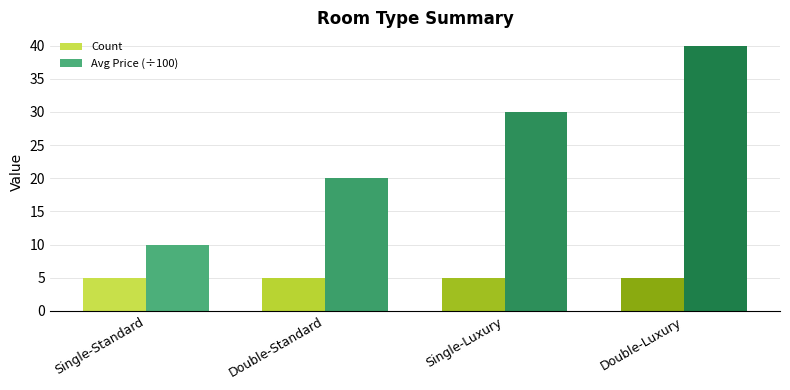

What is the value of the Avg Price (÷100) bar at the 4th from the left?

40